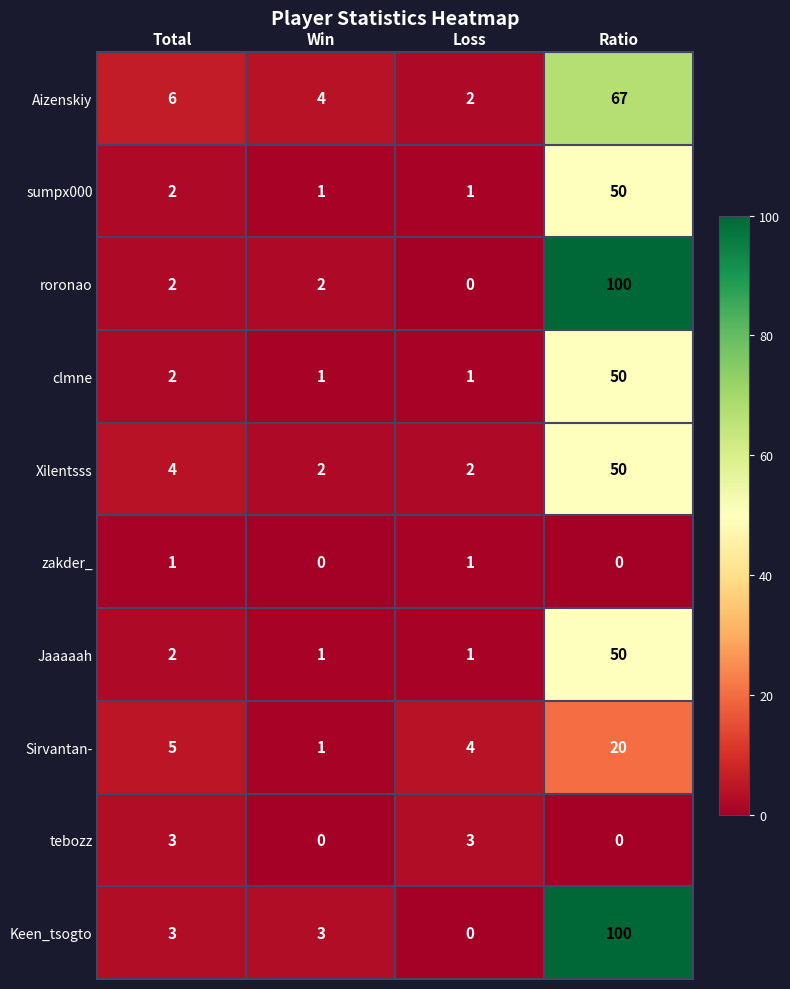

Which series changed the most between Total and Loss?

Aizenskiy